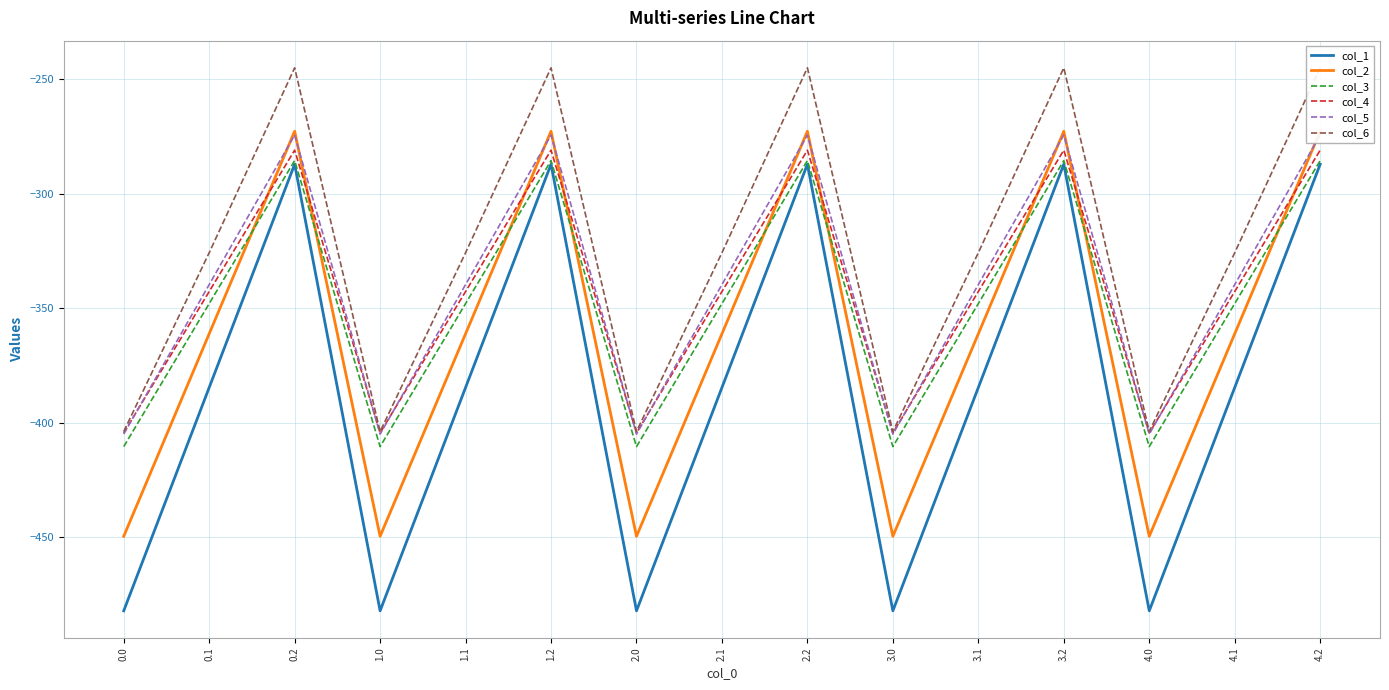

Reading left to right, extract all data points from this chart.

col_1: 0.0=-482.0	0.1=-384.6	0.2=-287.1	1.0=-482.0	1.1=-384.6	1.2=-287.1	2.0=-482.0	2.1=-384.6	2.2=-287.1	3.0=-482.0	3.1=-384.6	3.2=-287.1	4.0=-482.0	4.1=-384.6	4.2=-287.1
col_2: 0.0=-449.5	0.1=-361.1	0.2=-272.7	1.0=-449.5	1.1=-361.1	1.2=-272.7	2.0=-449.5	2.1=-361.1	2.2=-272.7	3.0=-449.5	3.1=-361.1	3.2=-272.7	4.0=-449.5	4.1=-361.1	4.2=-272.7
col_3: 0.0=-410.3	0.1=-347.9	0.2=-285.5	1.0=-410.3	1.1=-347.9	1.2=-285.5	2.0=-410.3	2.1=-347.9	2.2=-285.5	3.0=-410.3	3.1=-347.9	3.2=-285.5	4.0=-410.3	4.1=-347.9	4.2=-285.5
col_4: 0.0=-404.4	0.1=-342.7	0.2=-281.0	1.0=-404.4	1.1=-342.7	1.2=-281.0	2.0=-404.4	2.1=-342.7	2.2=-281.0	3.0=-404.4	3.1=-342.7	3.2=-281.0	4.0=-404.4	4.1=-342.7	4.2=-281.0
col_5: 0.0=-404.9	0.1=-339.6	0.2=-274.4	1.0=-404.9	1.1=-339.6	1.2=-274.4	2.0=-404.9	2.1=-339.6	2.2=-274.4	3.0=-404.9	3.1=-339.6	3.2=-274.4	4.0=-404.9	4.1=-339.6	4.2=-274.4
col_6: 0.0=-403.8	0.1=-325.7	0.2=-245.0	1.0=-403.8	1.1=-325.7	1.2=-245.0	2.0=-403.8	2.1=-325.7	2.2=-245.0	3.0=-403.8	3.1=-325.7	3.2=-245.0	4.0=-403.8	4.1=-325.7	4.2=-245.0